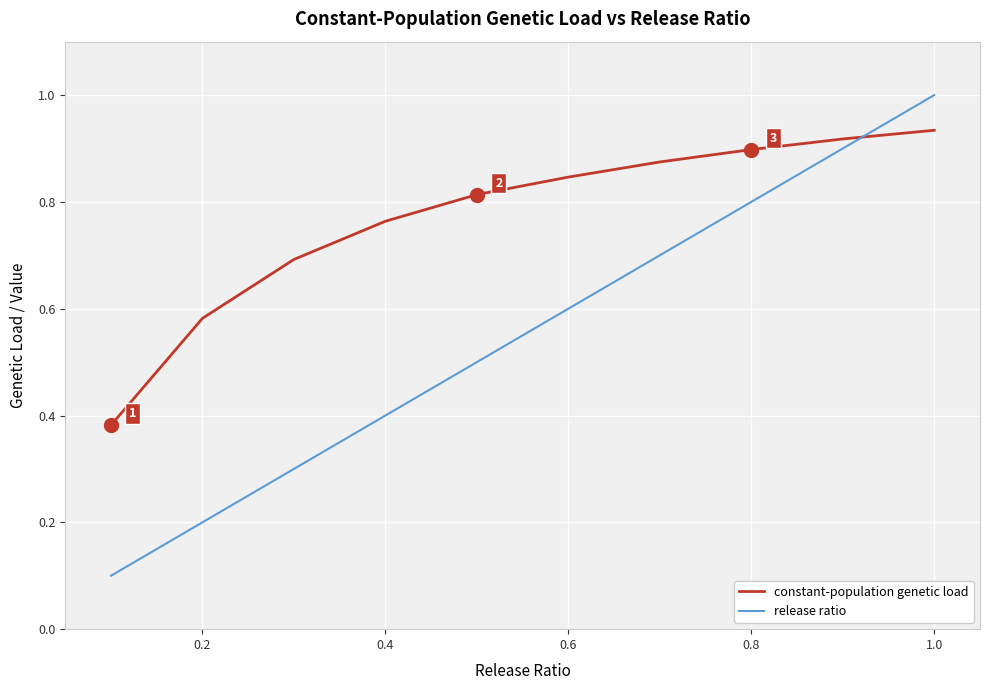

True or false: release ratio and constant-population genetic load intersect in this chart.

True